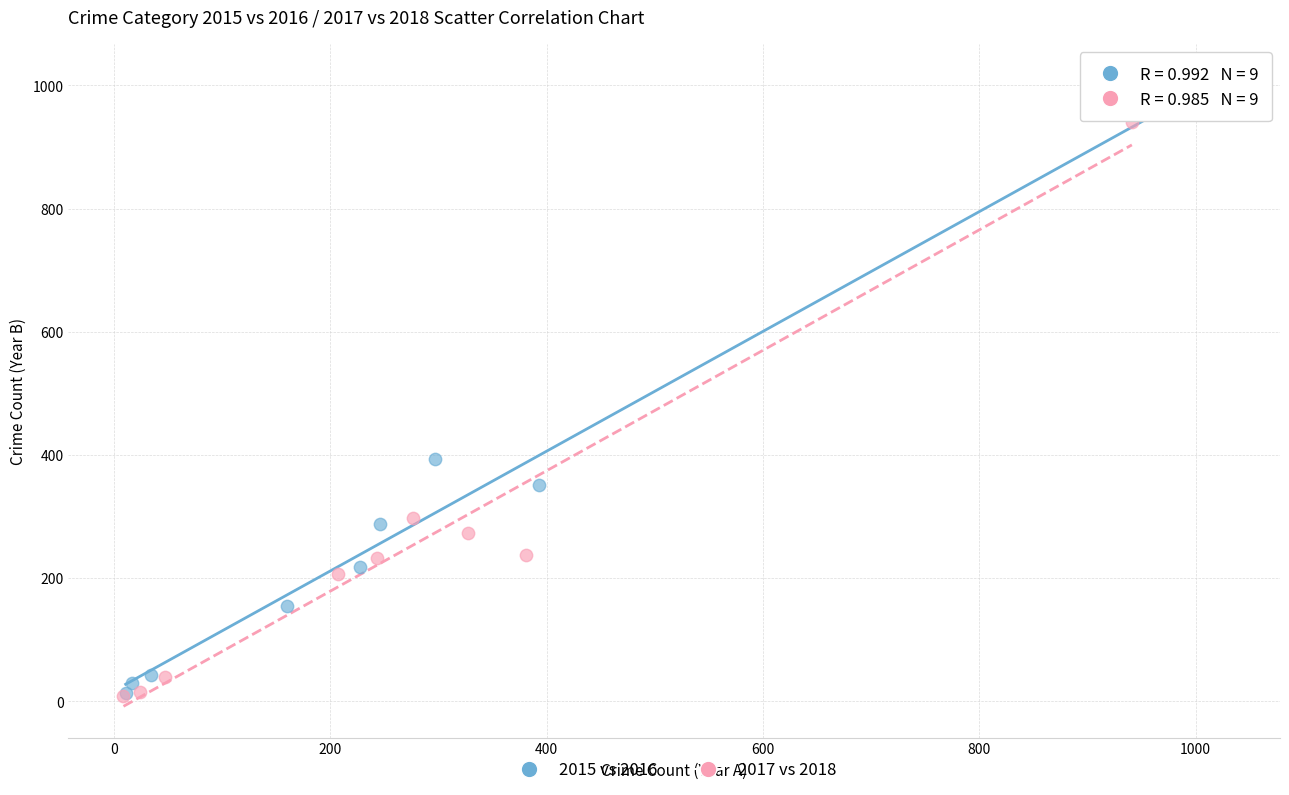

Which series has the largest Y range (max minus min)?

2015 vs 2016